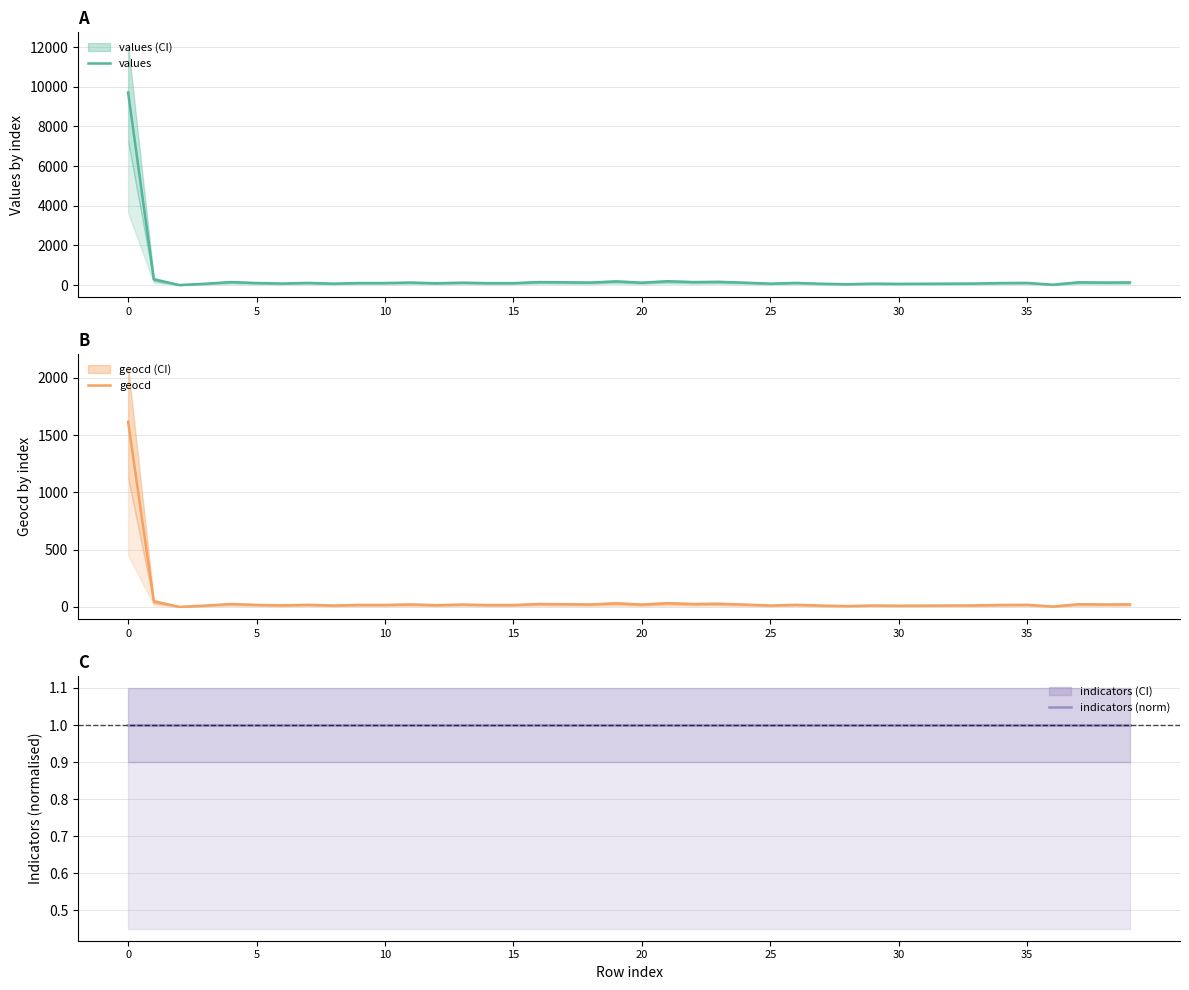

True or false: geocd has a value of 21 at 25.

False